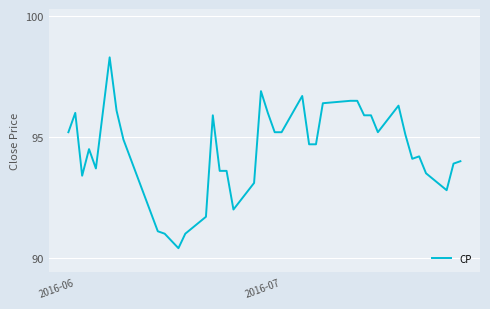

What is the smallest value displayed?

90.4